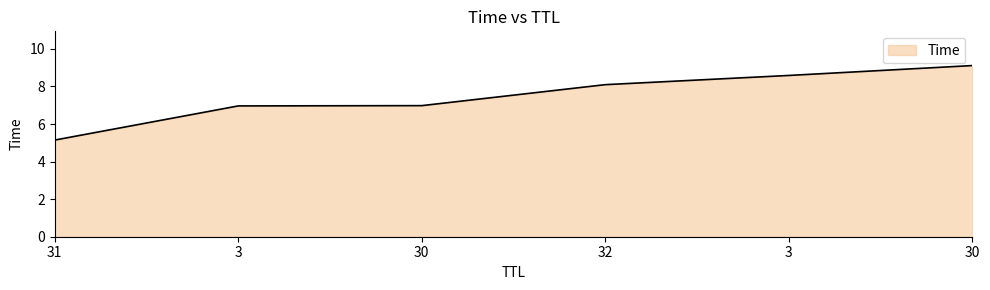

What is the change in value from 31 to 3?

+1.8